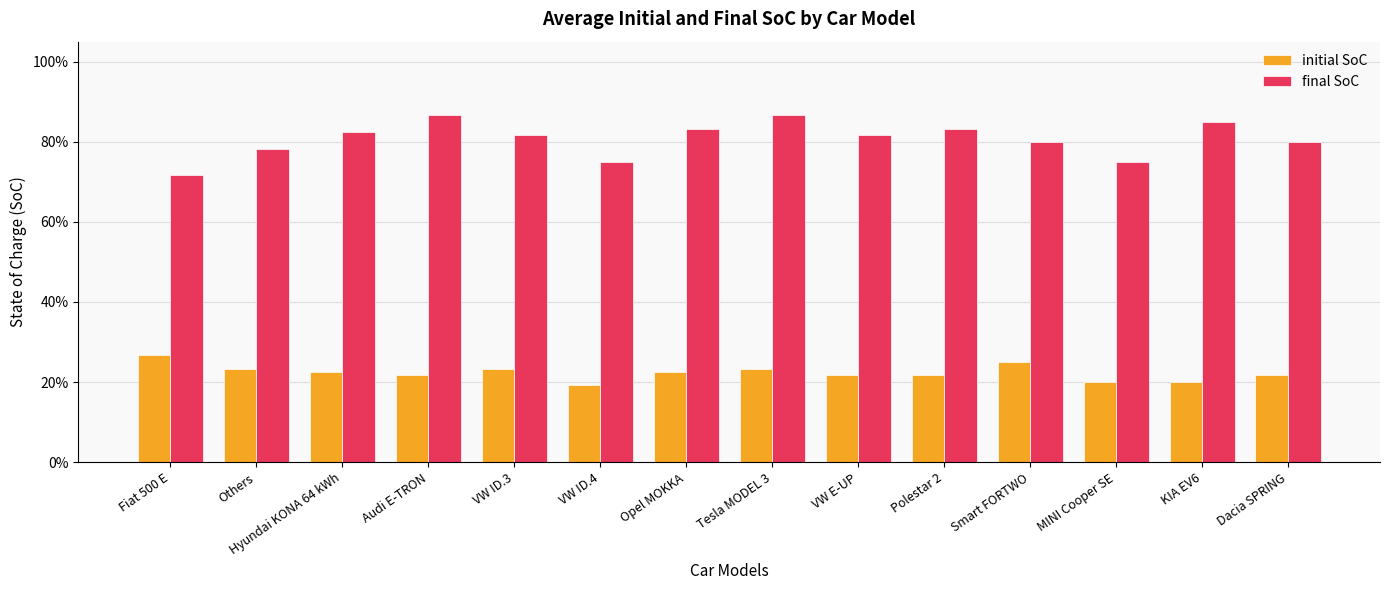

How many final SoC values are between 0 and 1?

14